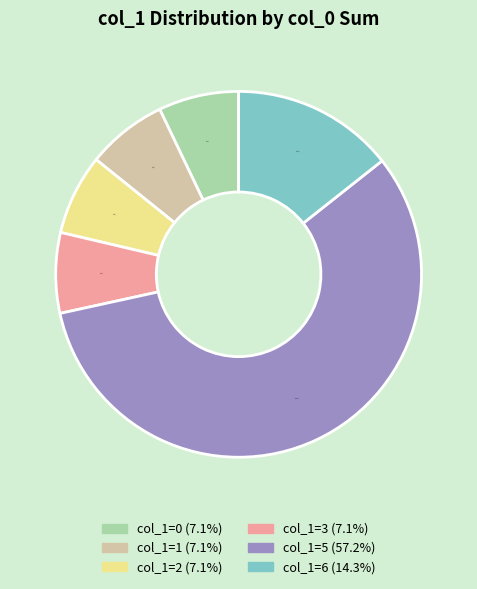

Count the number of slices in the pie.

6